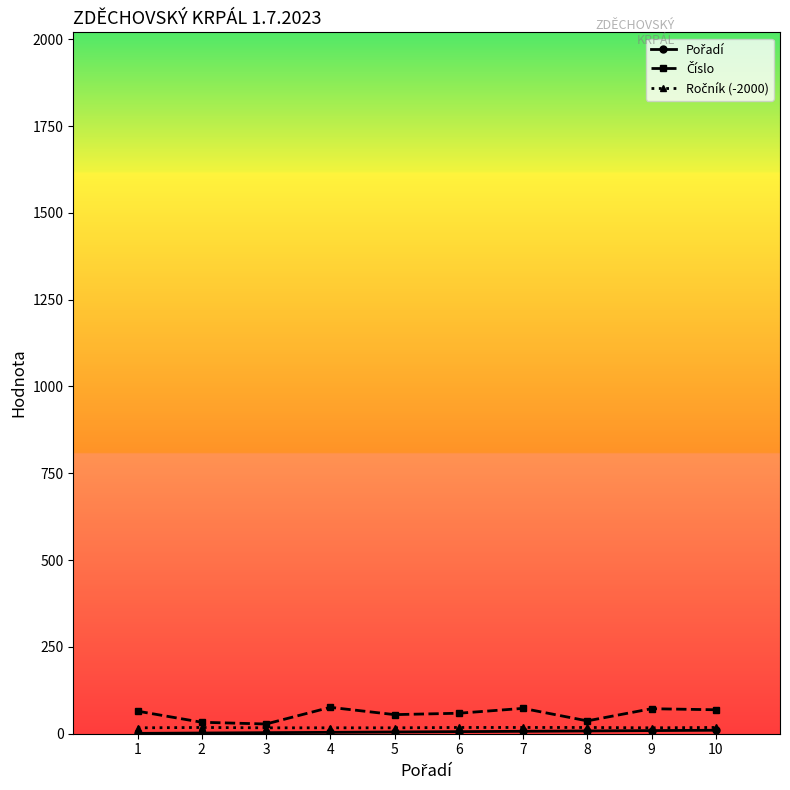

What is the total value across all series at 4?

97